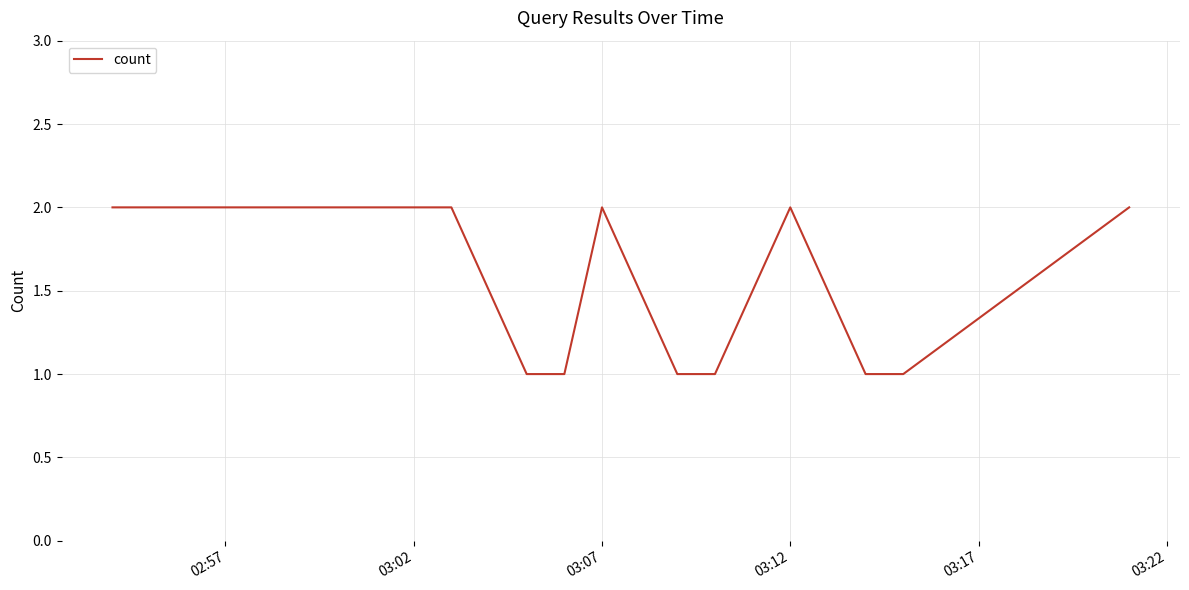

Is this an area chart (filled region under the line)?

No